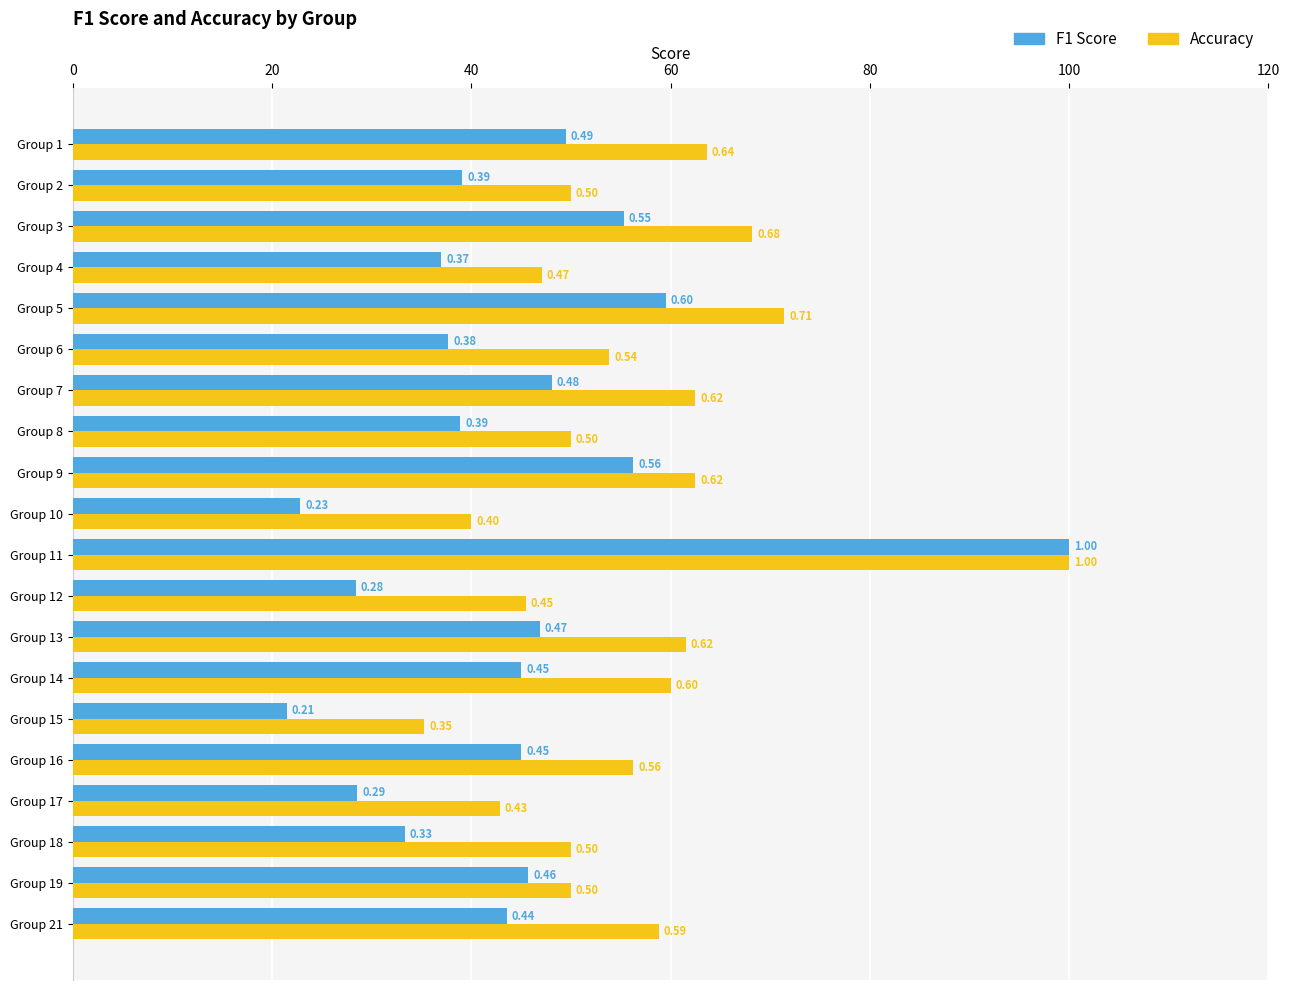

What is the lowest value of the Accuracy series?

0.4